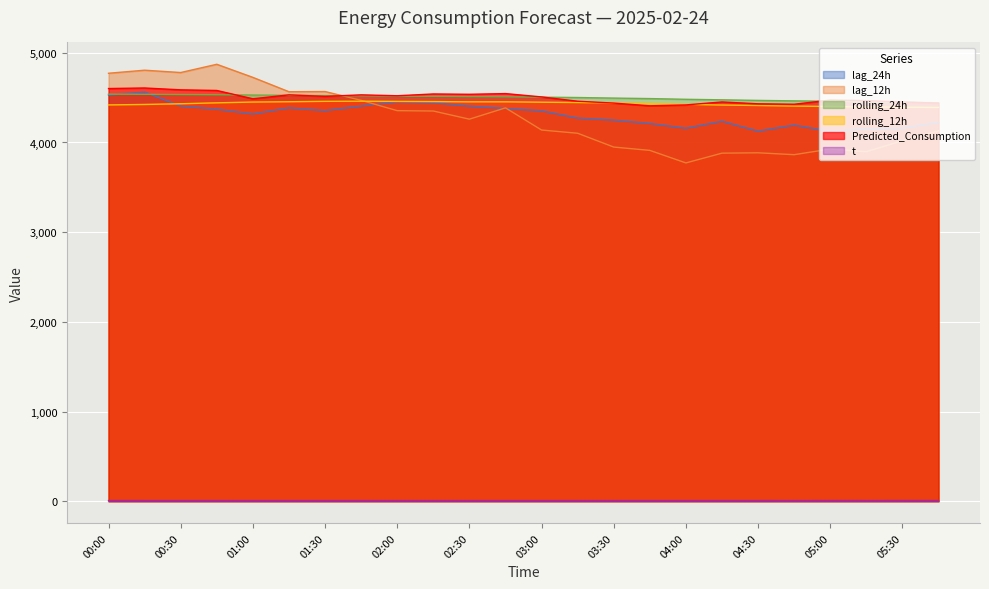

What is the difference between the maximum and second lowest values in the rolling_24h series?

90.8